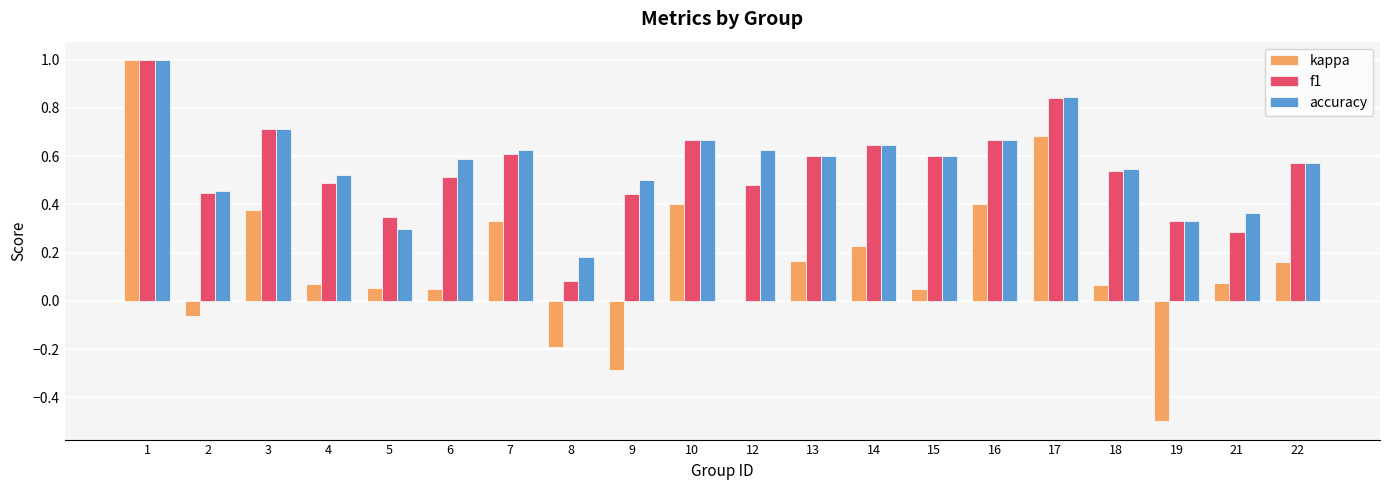

Is the value of kappa at 2 greater than the value of accuracy at 6?

No